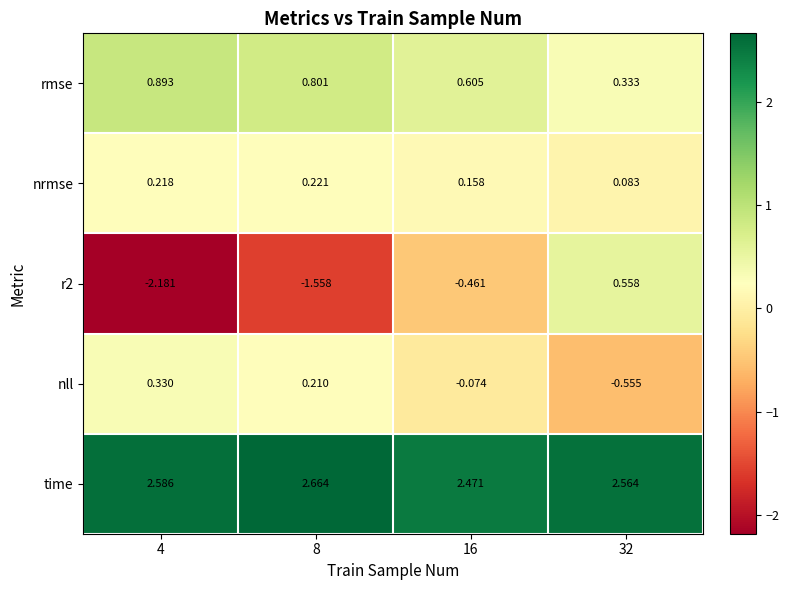

Which series has the largest total across all categories?

time